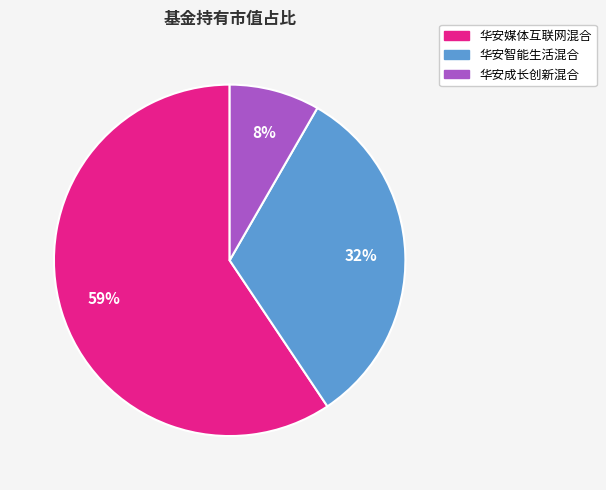

To the nearest percent, what is the combined percentage of 华安智能生活混合 and 华安媒体互联网混合?

92%